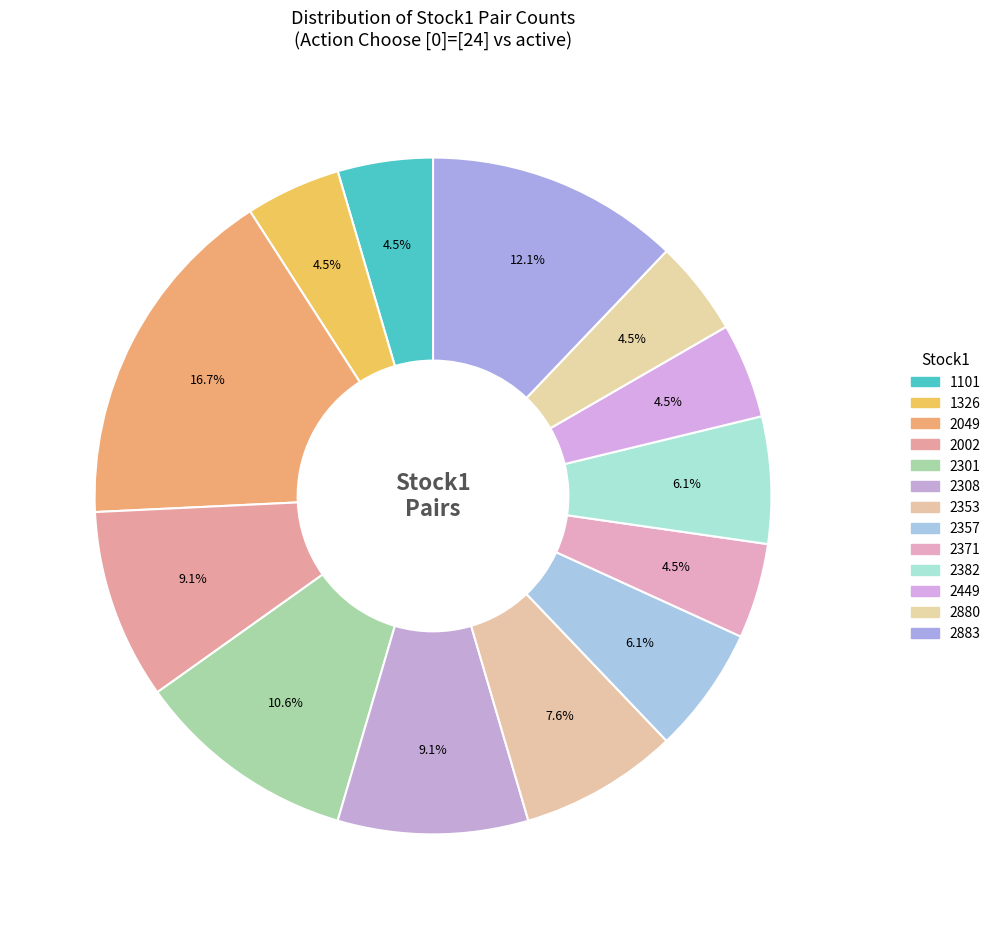

What is the ratio of the value at 2308 to the value at 2880?

2.0